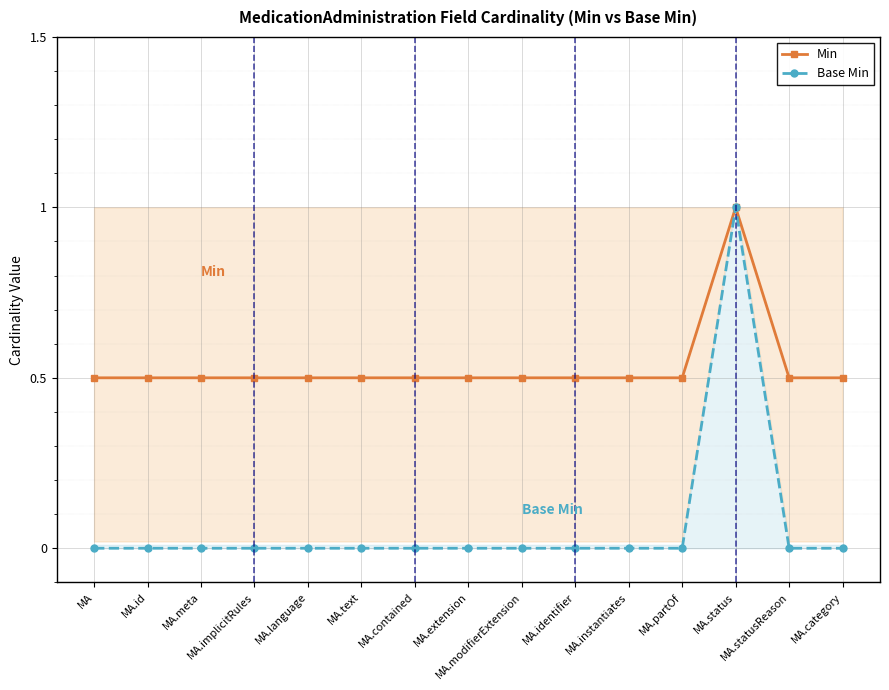

How many interior local peaks does the Min series have?

1